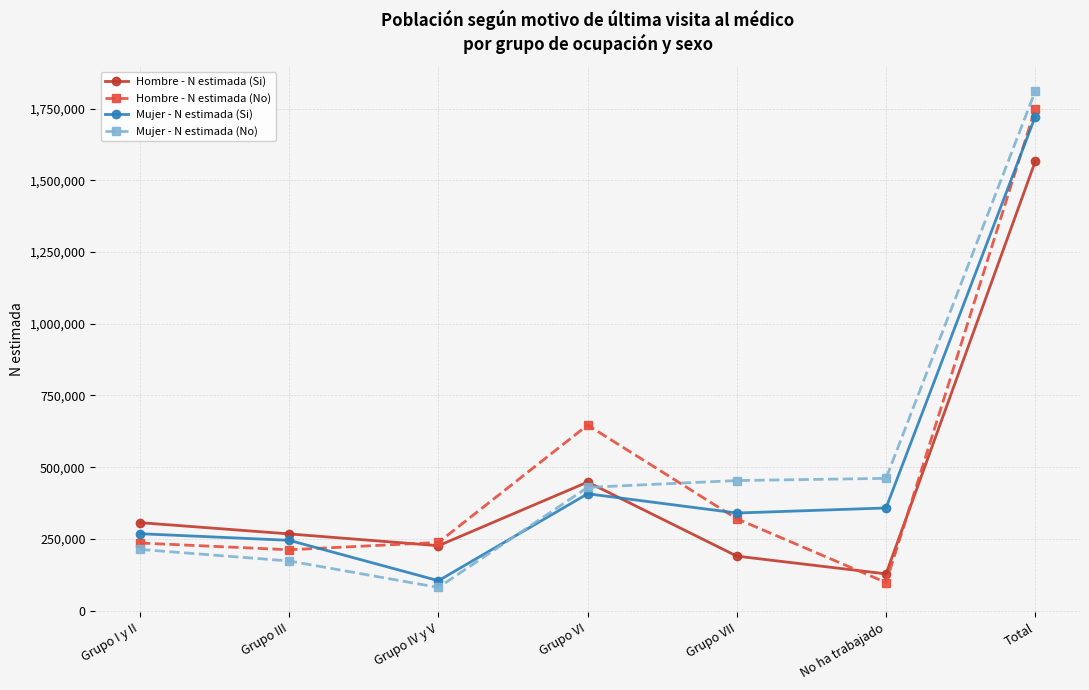

At which category does Mujer - N estimada (Si) reach its first local valley?

Grupo IV y V